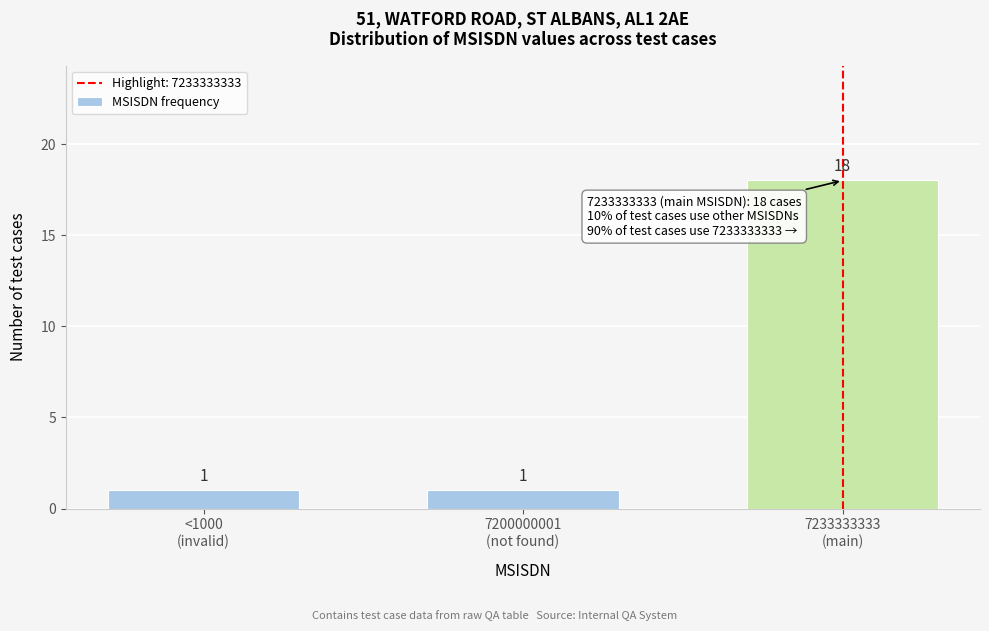

Reading right to left, transcribe all the data shown in this chart.

18	1	1